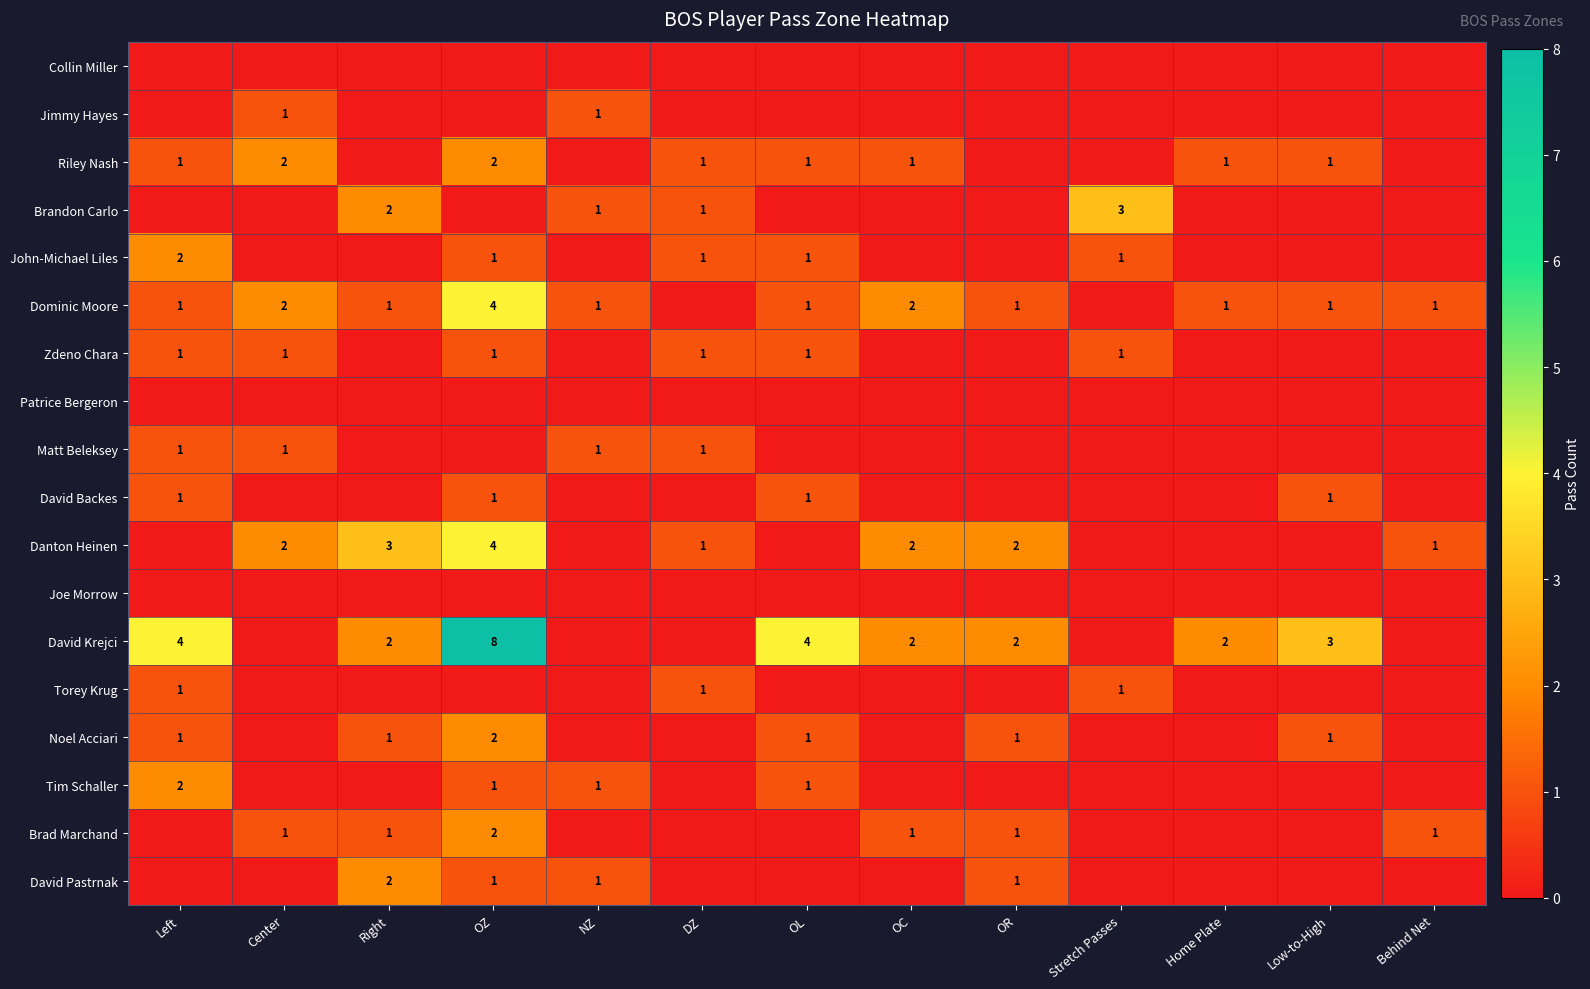

The Dominic Moore series shows 2 at Behind Net. True or false?

False